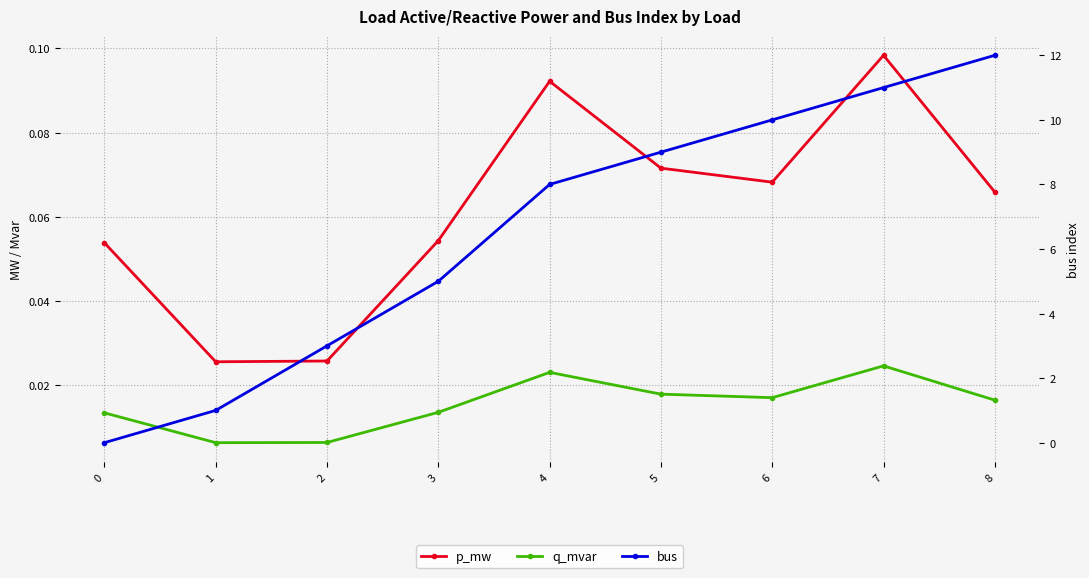

What value does the bus series have at 7?

11.0